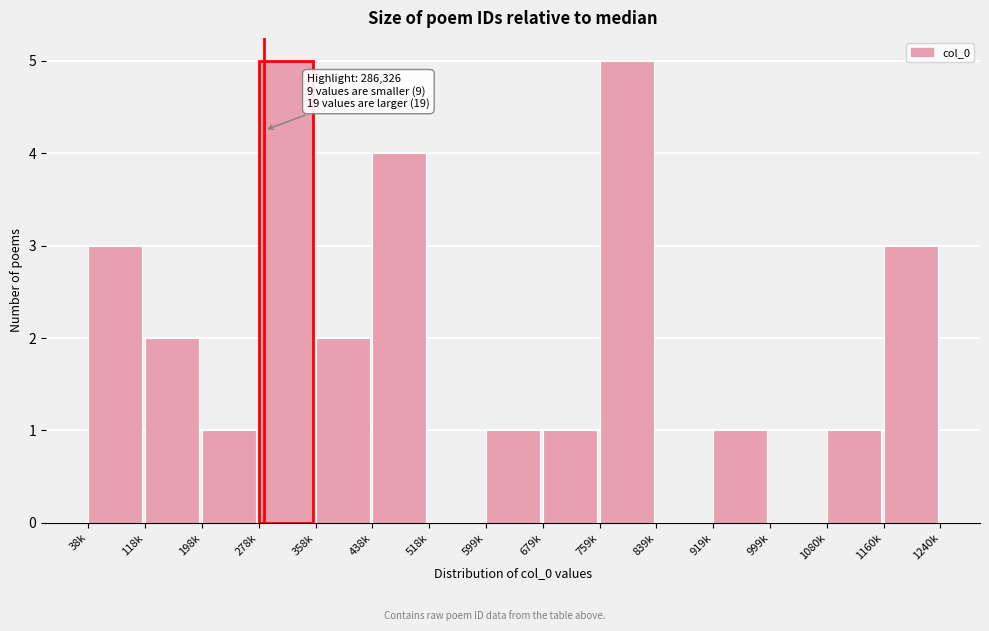

Reading right to left, list all the values displayed in this chart.

1160k=3	1080k=1	999k=0	919k=1	839k=0	759k=5	679k=1	599k=1	518k=0	438k=4	358k=2	278k=5	198k=1	118k=2	38k=3